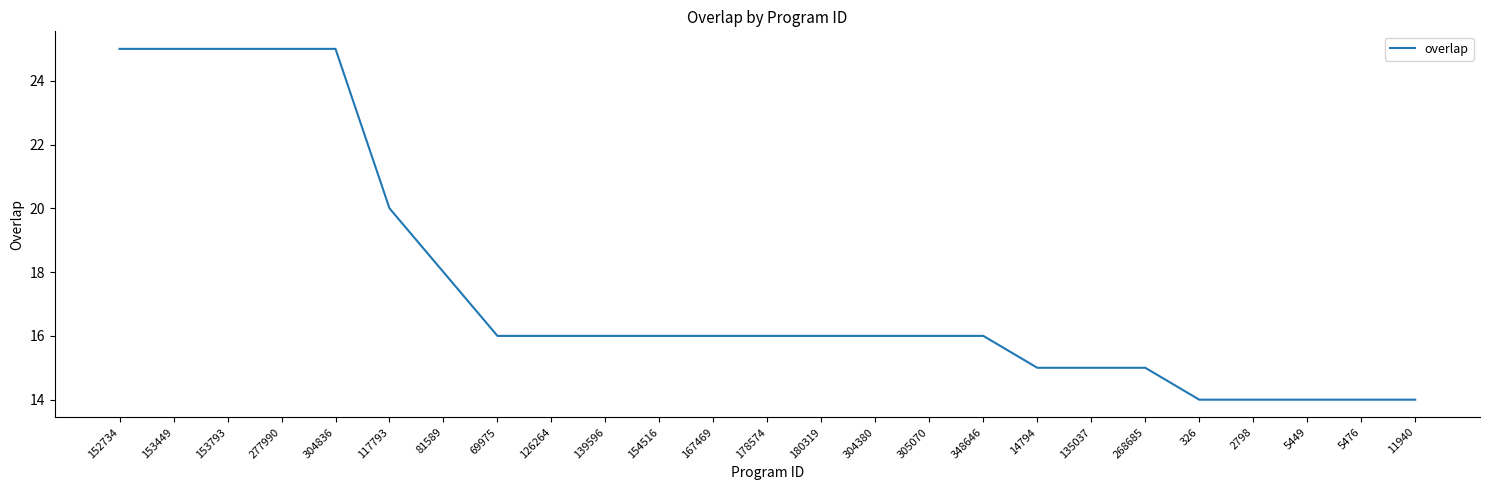

What is the change in value from 14794 to 2798?

-1